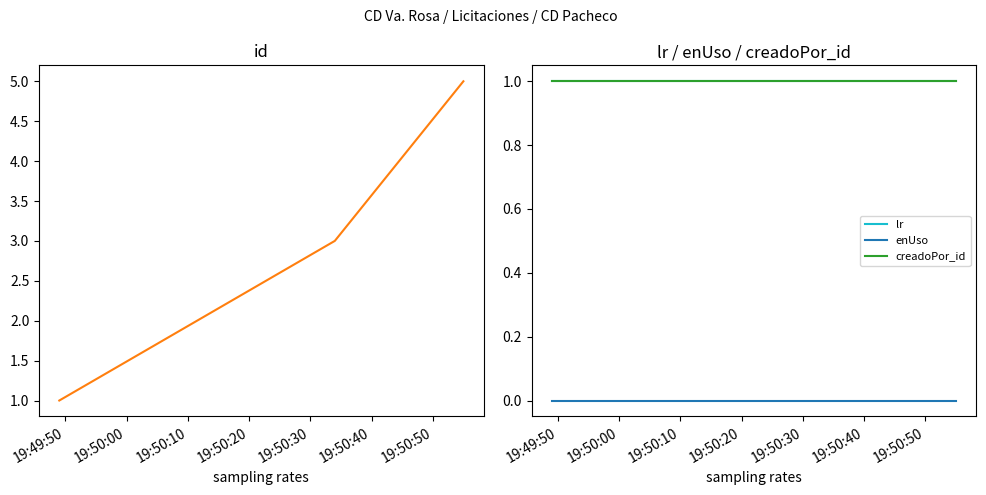

How many distinct data groups are displayed?

4